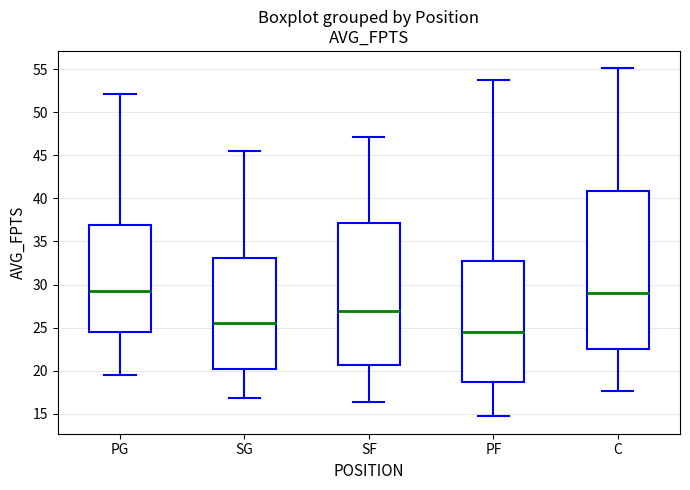

Comparing the boxes themselves (not the whiskers), which one is the tallest?

C